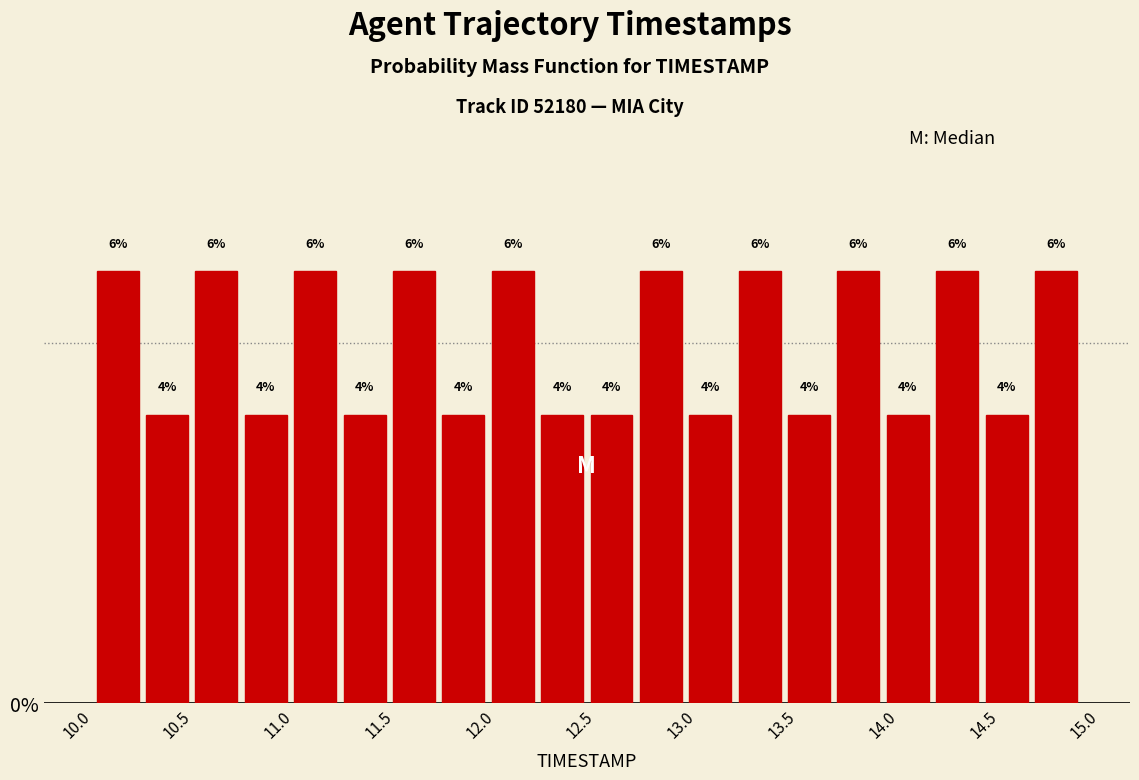

What is the height of the bar covering 11.960 to 12.205 on the x-axis? The bar edges are not printed on the chart, so give them approximately, as read against the axis.

6